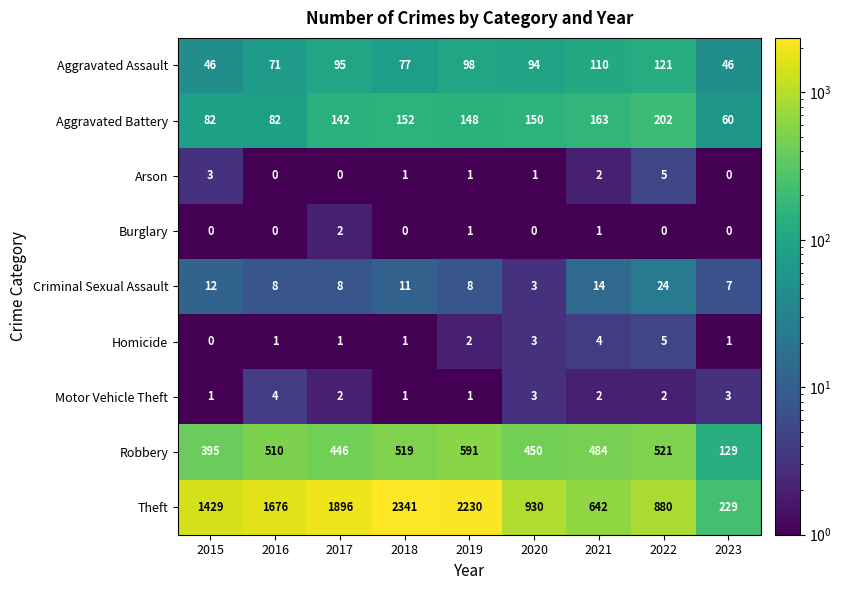

What is the sum of the Arson values at 2022 and 2015?

8